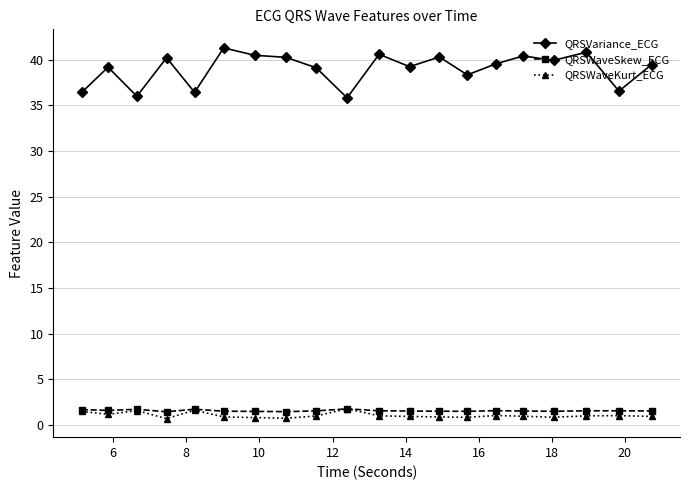

How many lines are shown in the chart?

3